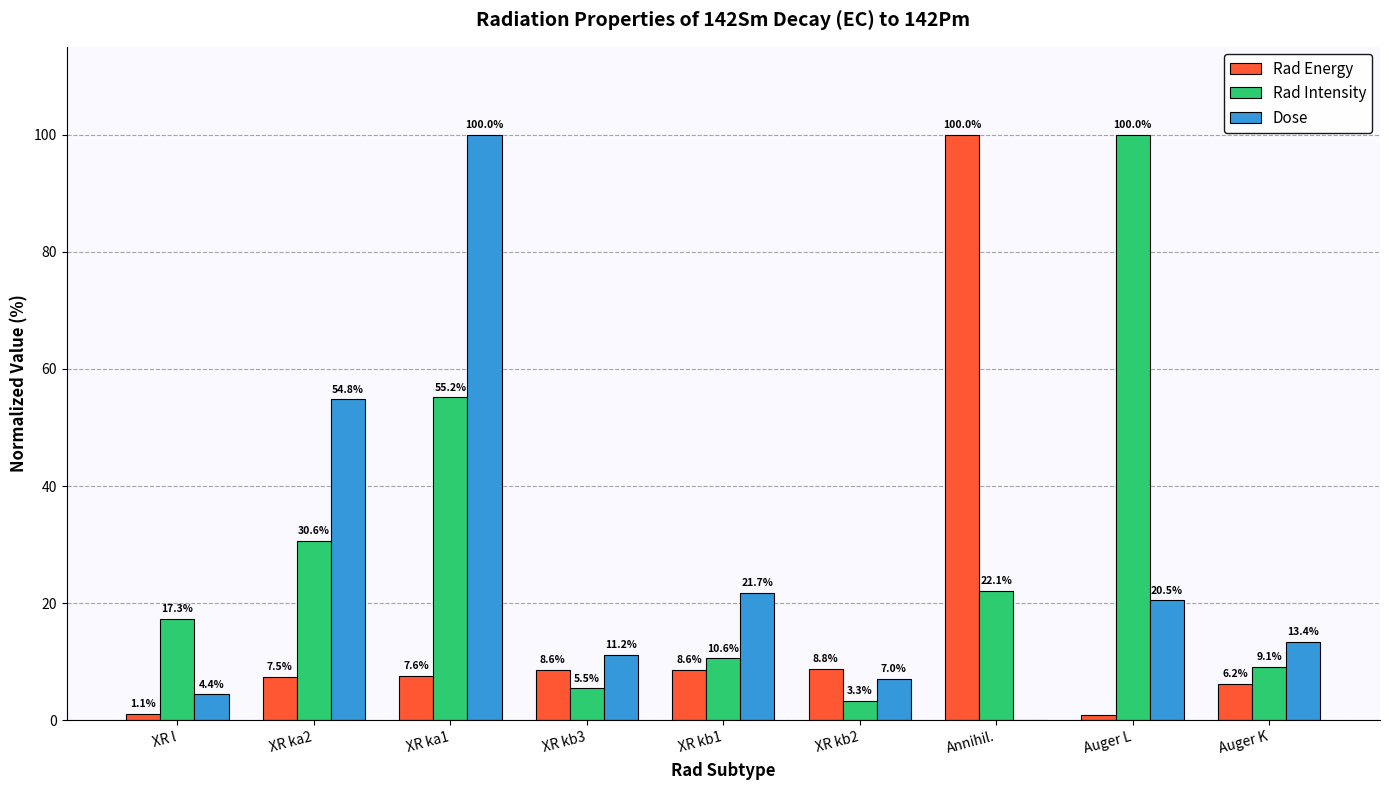

How many groups of bars are there?

9